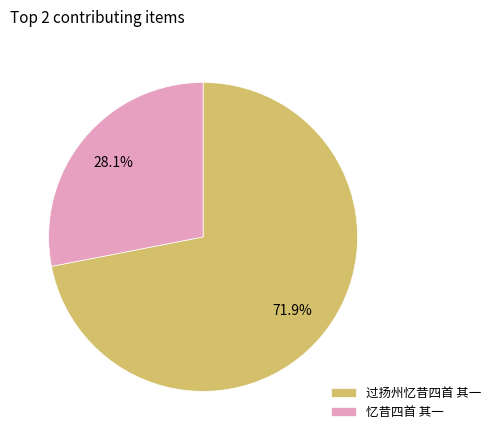

True or false: 忆昔四首 其一 accounts for 28% of the total.

True